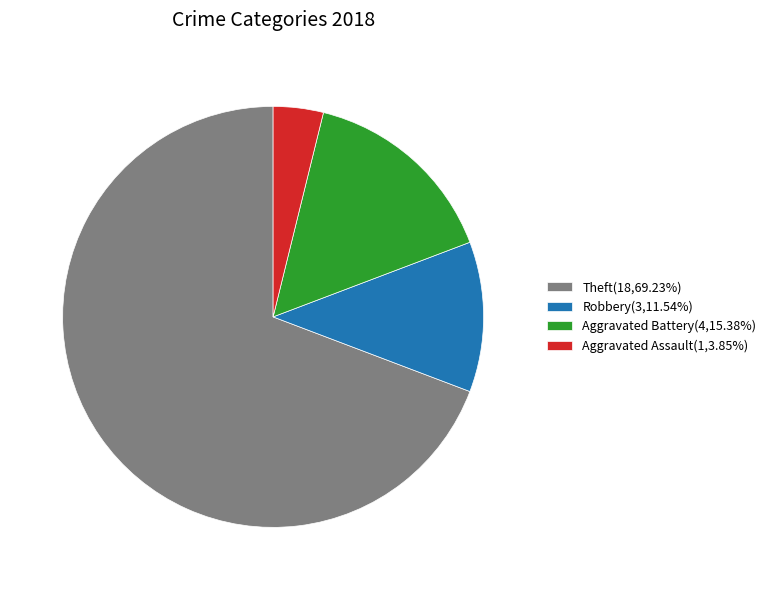

What is the ratio of the value at Aggravated Assault(1,3.85%) to the value at Robbery(3,11.54%)?

0.3